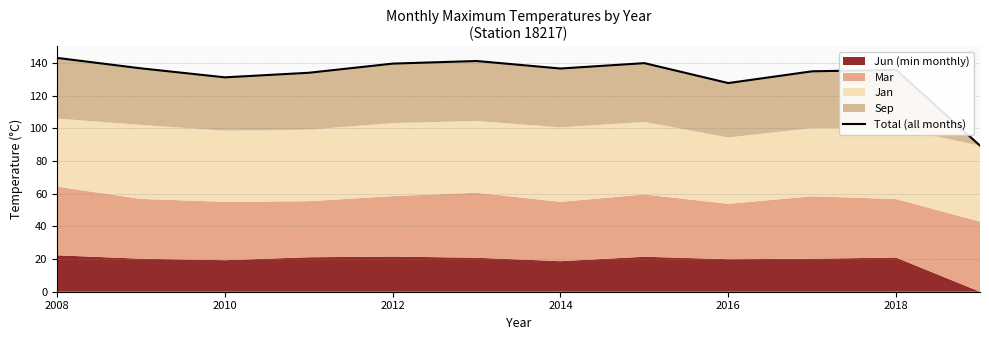

What is the smallest value displayed?

89.4